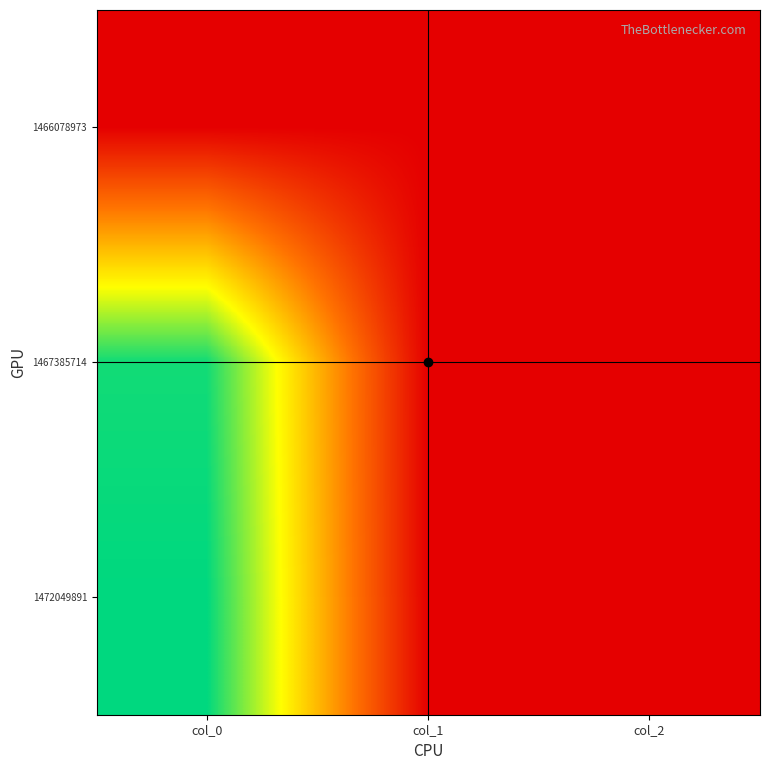

At how many categories does at least one series exceed 26?

1